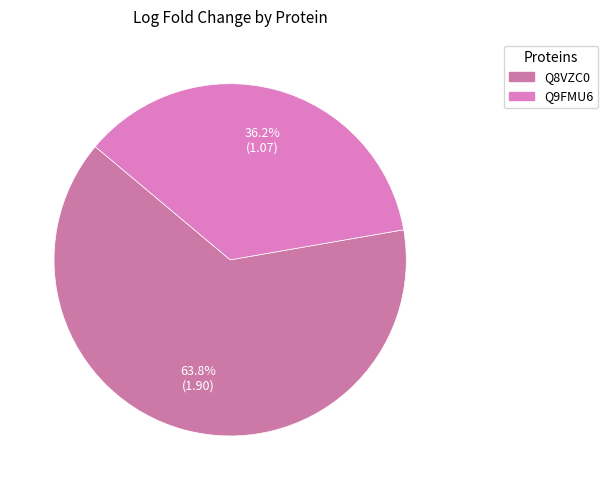

True or false: Q8VZC0 accounts for 76% of the total.

False